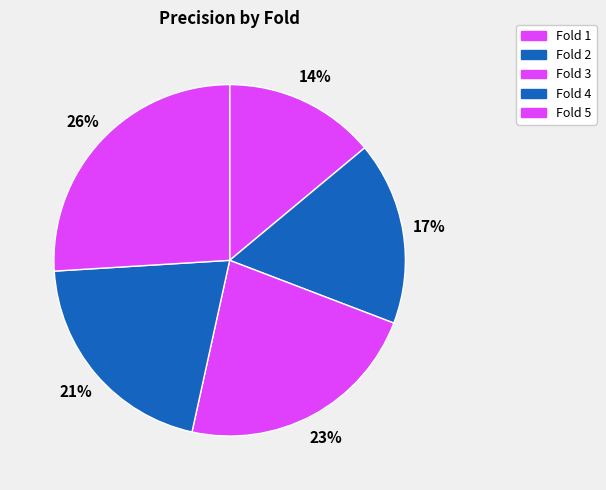

Which slice is the smallest?

Fold 1